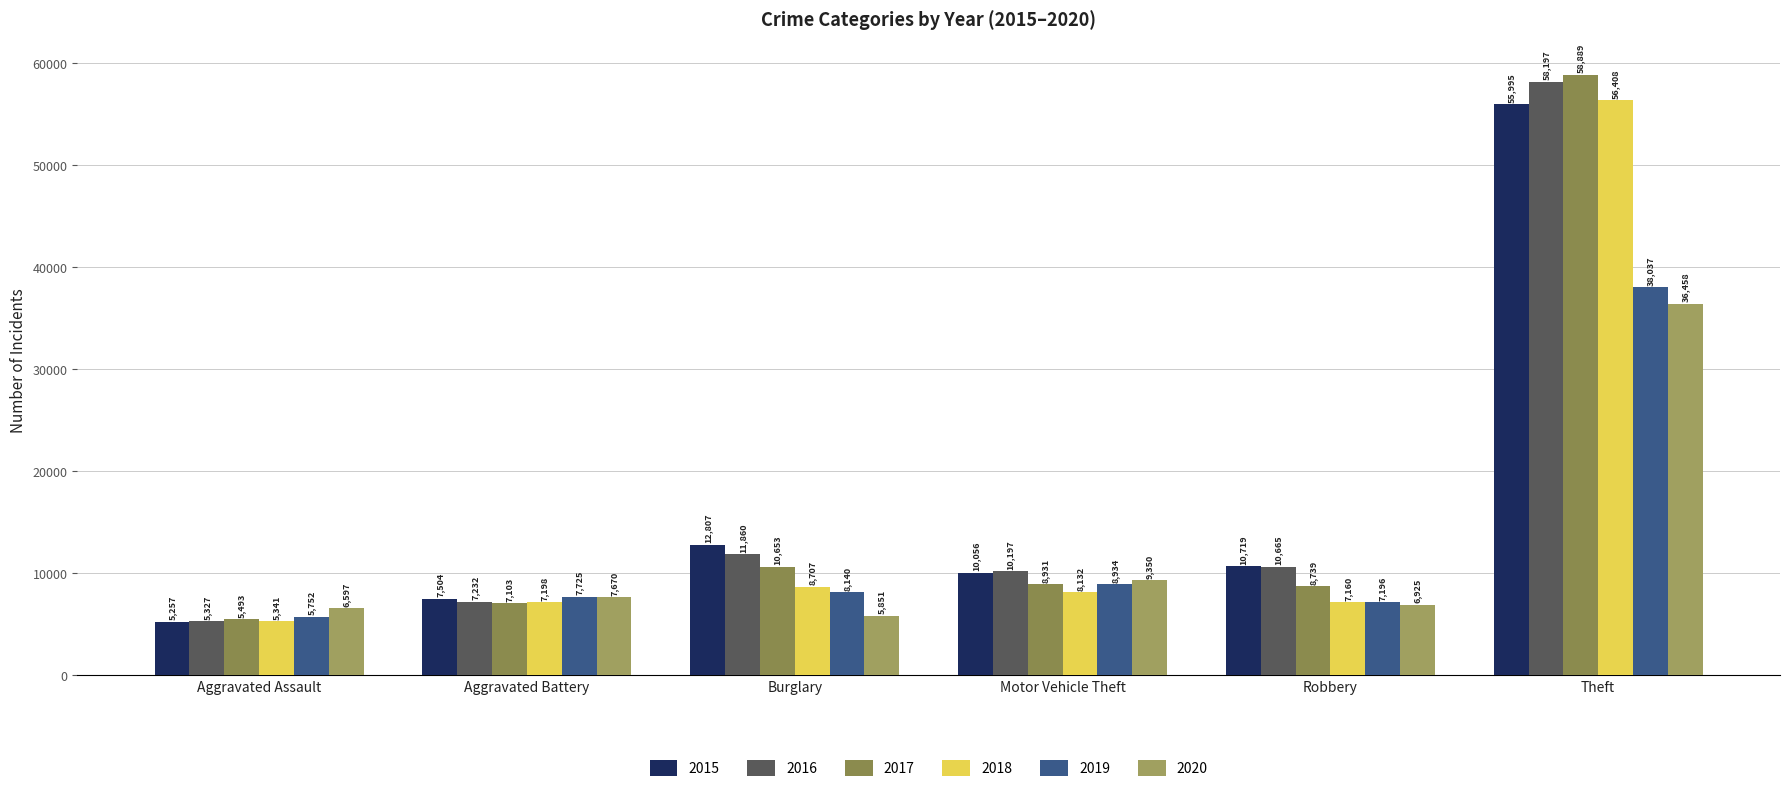

Which series changed the most between Motor Vehicle Theft and Theft?

2017